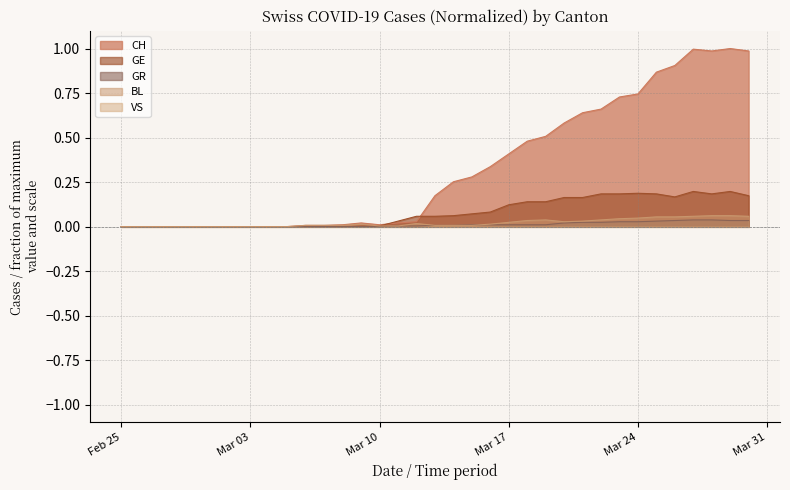

What is the total value across all series at 2020-03-27?

1.3